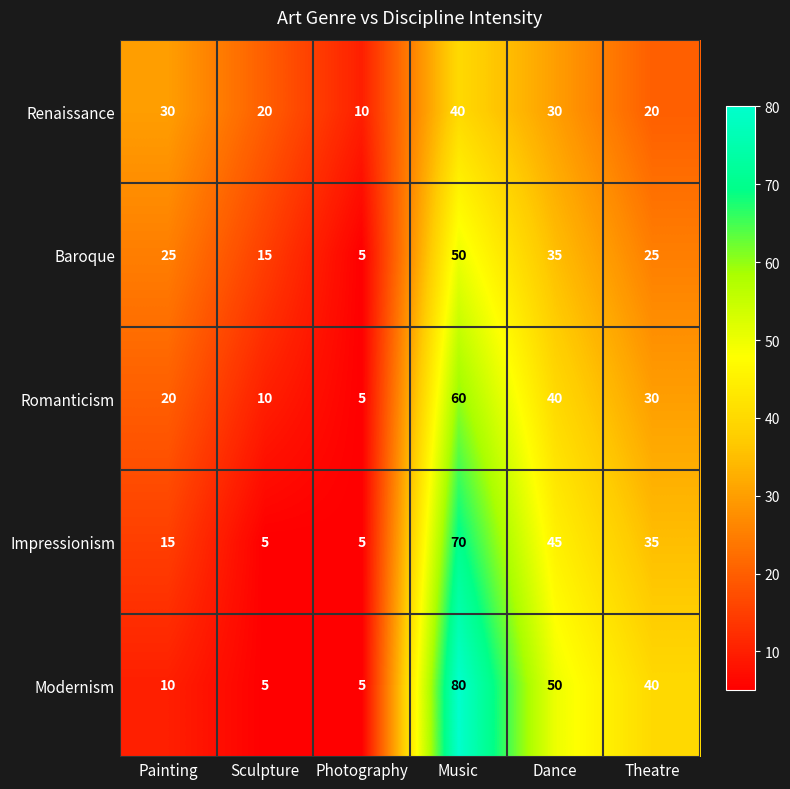

List the series in order of their peak value, lowest first.

Renaissance, Baroque, Romanticism, Impressionism, Modernism